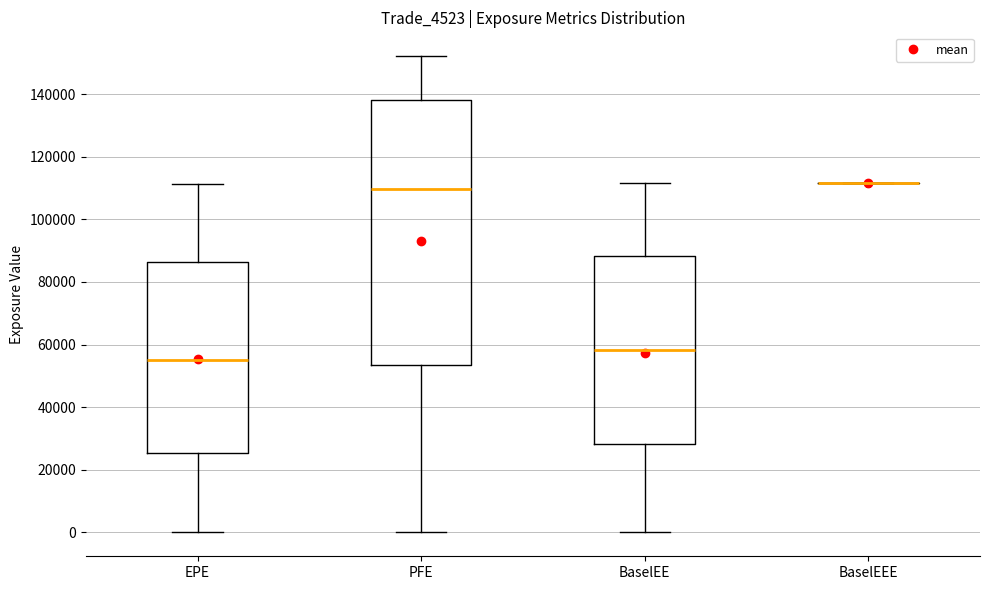

Reading left to right, transcribe this box plot: for each box, give where its median line is, the range the box spans, and where its two whiskers end, as read against the y-axis. The values are not printed on the chart, so give them approximately, as read against the axis.

EPE: median 56000, box 26000 to 86000, whiskers 0 to 112000
PFE: median 110000, box 54000 to 138000, whiskers 0 to 152000
BaselEE: median 58000, box 28000 to 88000, whiskers 0 to 112000
BaselEEE: box collapsed to a line at 112000, whiskers 112000 to 112000